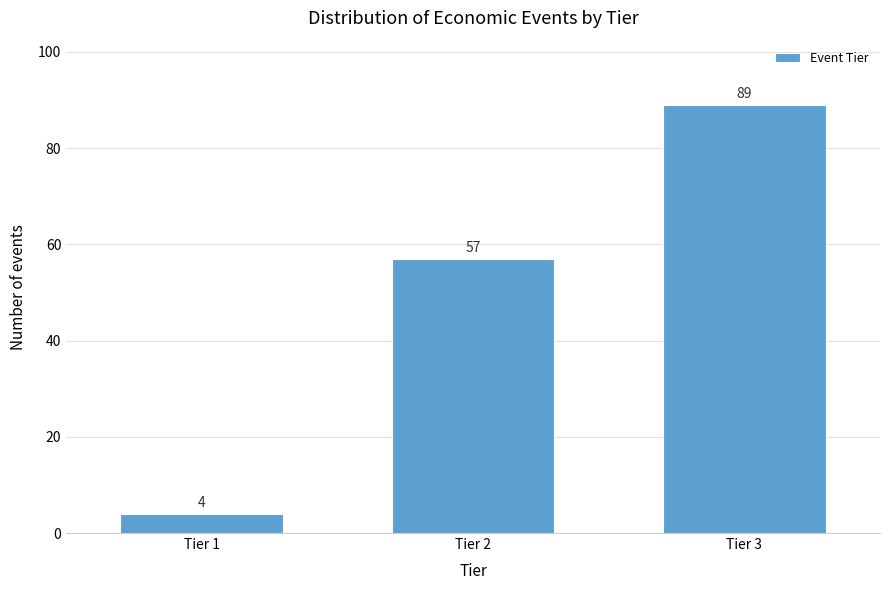

Reading left to right, transcribe all the data shown in this chart.

Tier 1=4	Tier 2=57	Tier 3=89